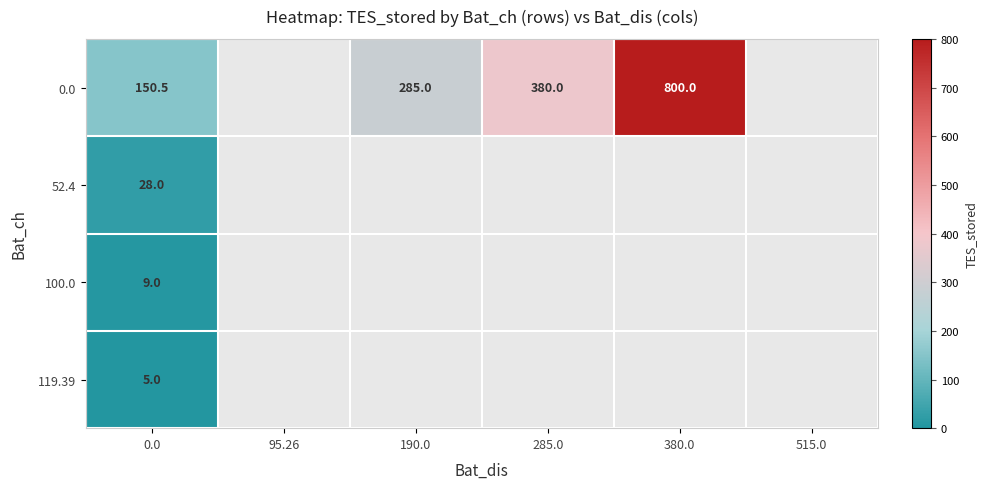

Rank the series at 0.0 from highest to lowest value.

0.0, 52.4, 100.0, 119.39